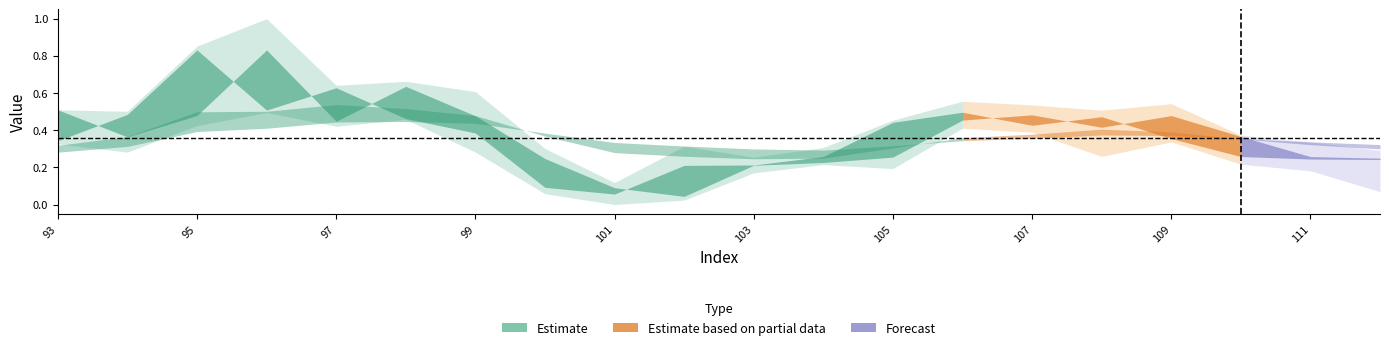

At how many categories does at least one series exceed 0?

20